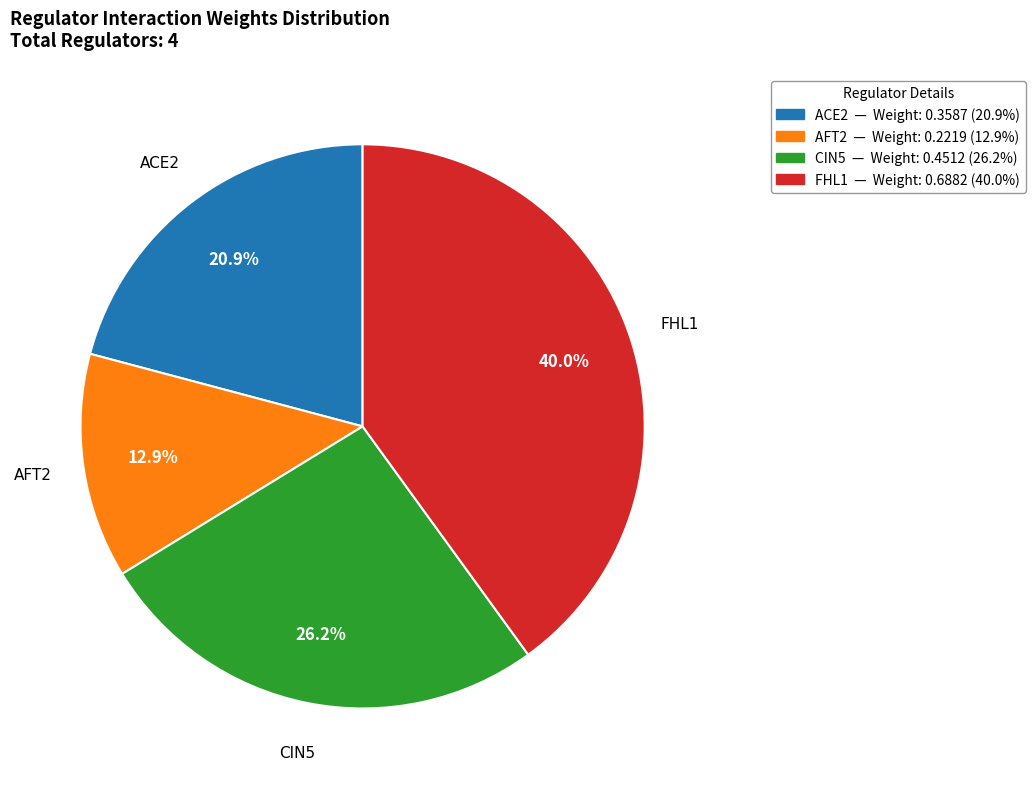

Does AFT2 account for over 50% of the chart?

No